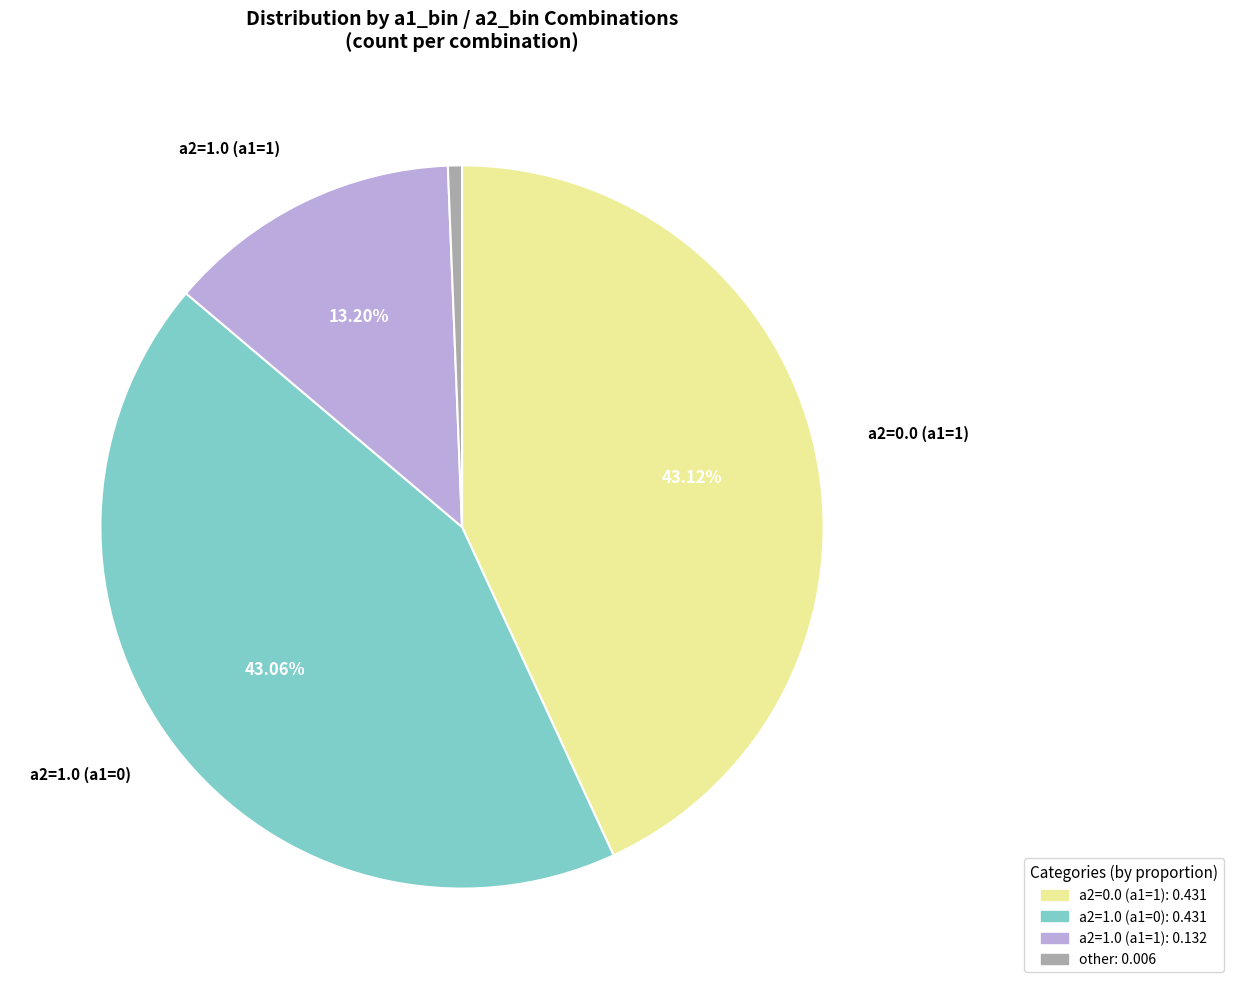

Is there a majority slice in this chart?

No